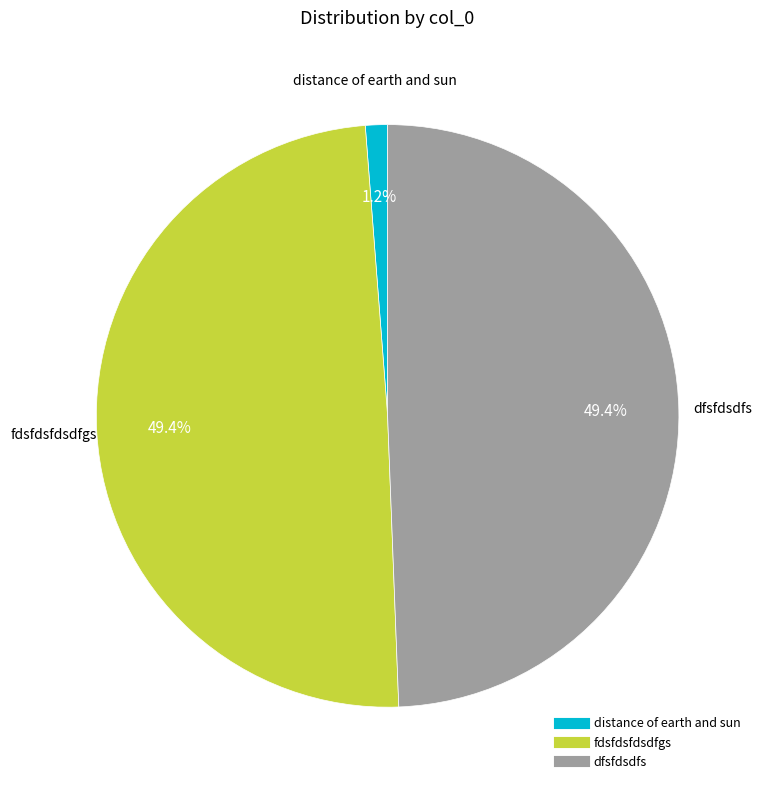

How many slices are in this pie chart?

3